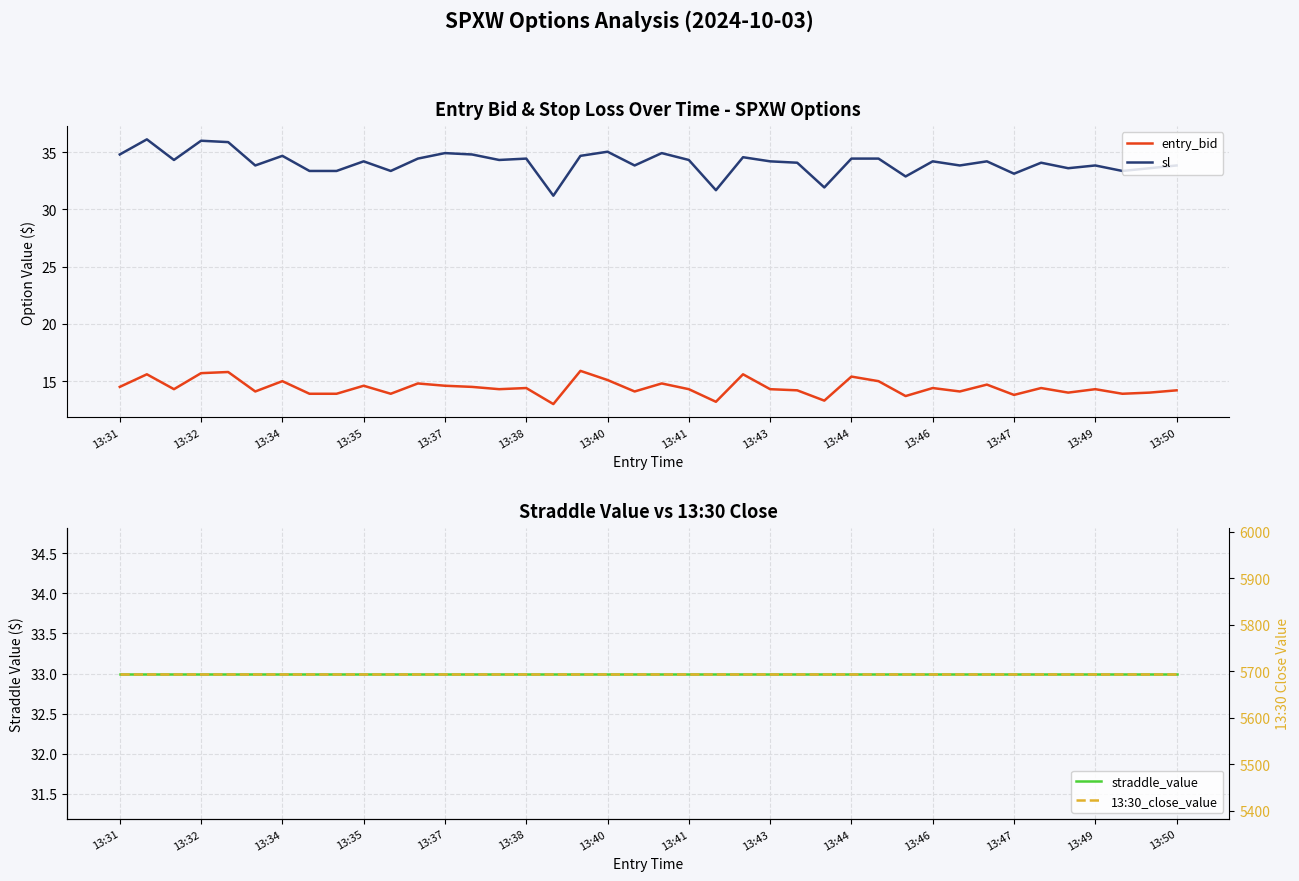

What is the difference between the second highest and second lowest values in the entry_bid series?

2.6